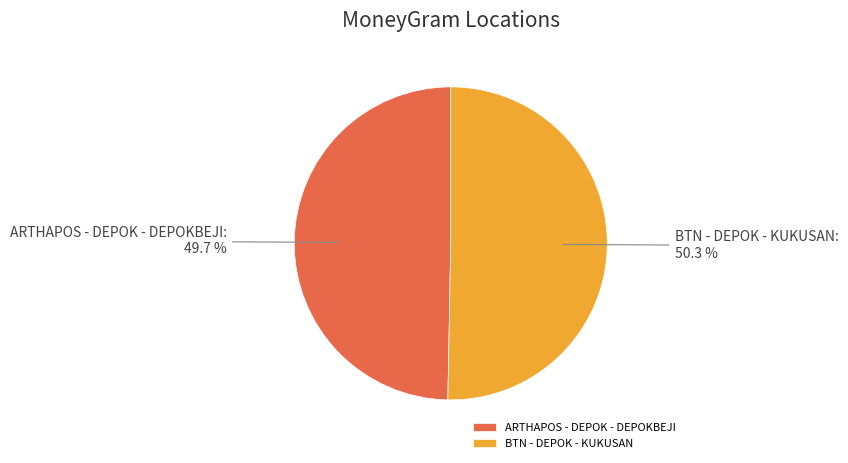

To the nearest percent, what is the difference between the BTN - DEPOK - KUKUSAN and ARTHAPOS - DEPOK - DEPOKBEJI slice percentages?

1%